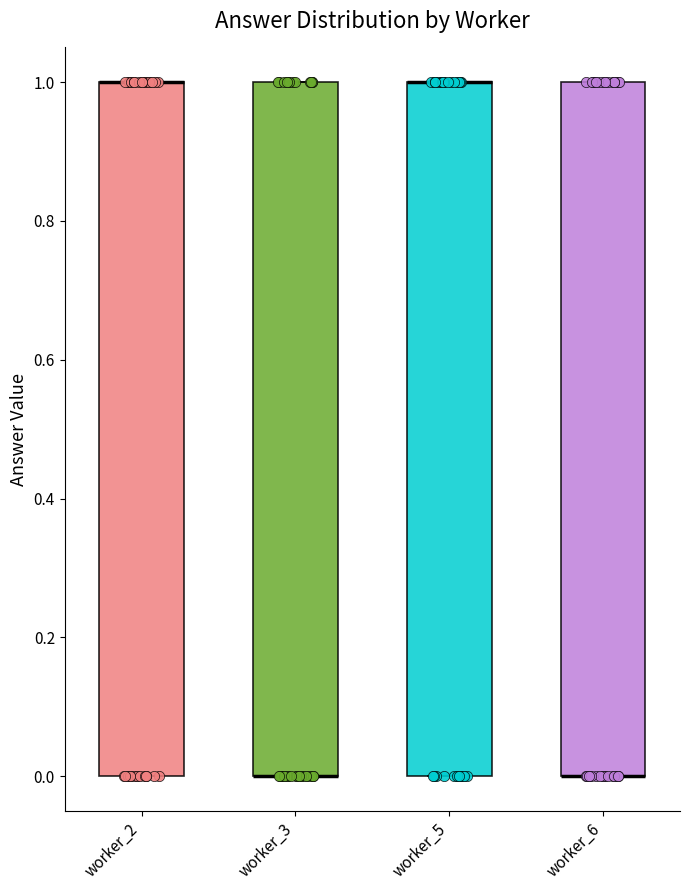

Reading left to right, read every box against the y-axis: the position of its median line, the range the box covers, and the ends of its whiskers. The values are not printed on the chart, so give them approximately, as read against the axis.

worker_2: median 1 (drawn on the box's upper edge), box 0 to 1, whiskers 0 to 1
worker_3: median 0 (drawn on the box's lower edge), box 0 to 1, whiskers 0 to 1
worker_5: median 1 (drawn on the box's upper edge), box 0 to 1, whiskers 0 to 1
worker_6: median 0 (drawn on the box's lower edge), box 0 to 1, whiskers 0 to 1